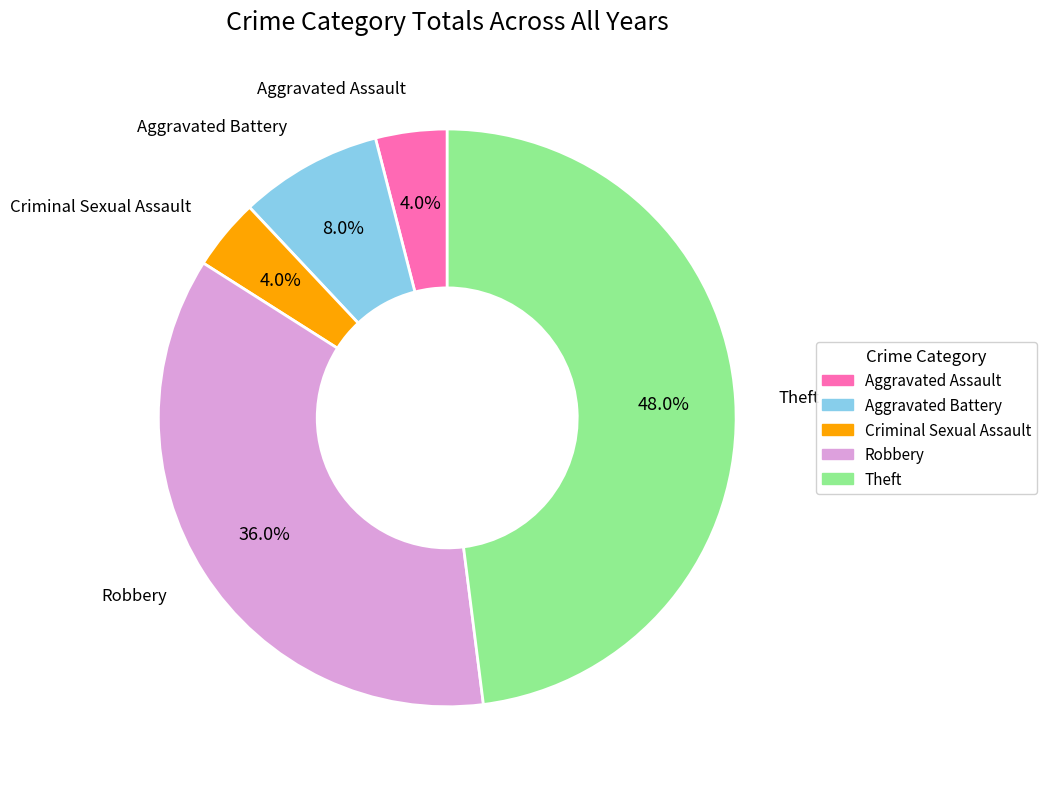

Is there any slice that represents more than half of the pie?

No